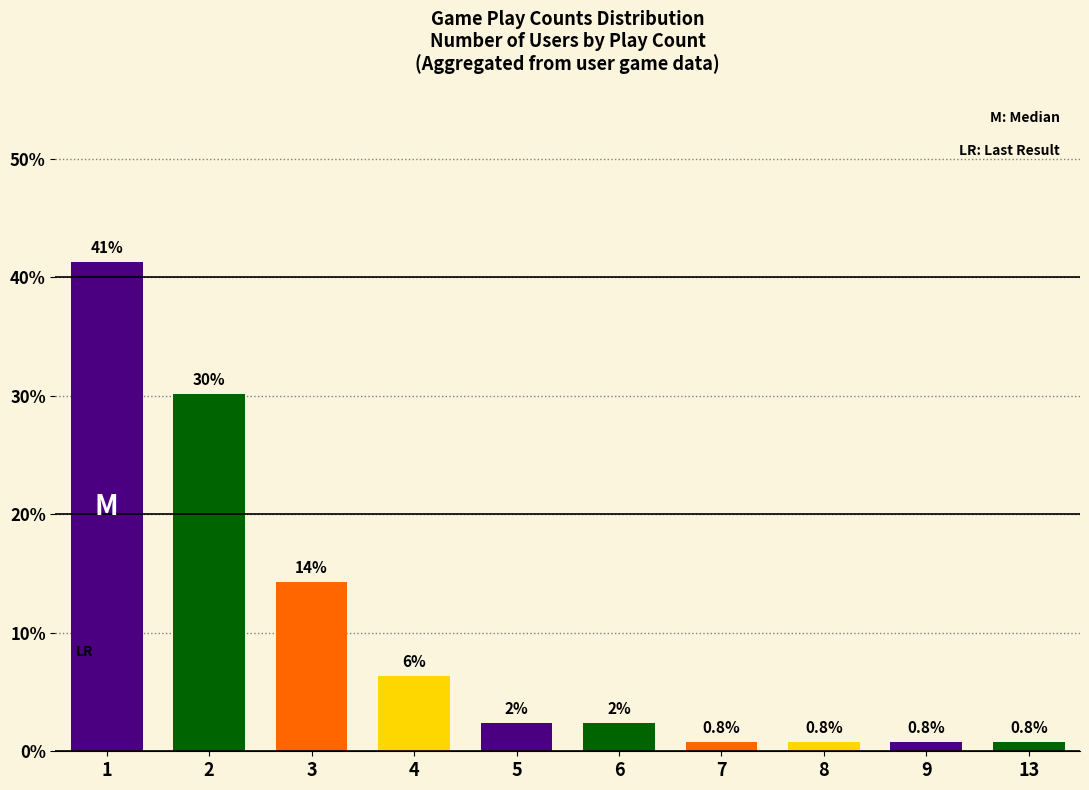

What is the difference between the second highest and minimum values?

29.4